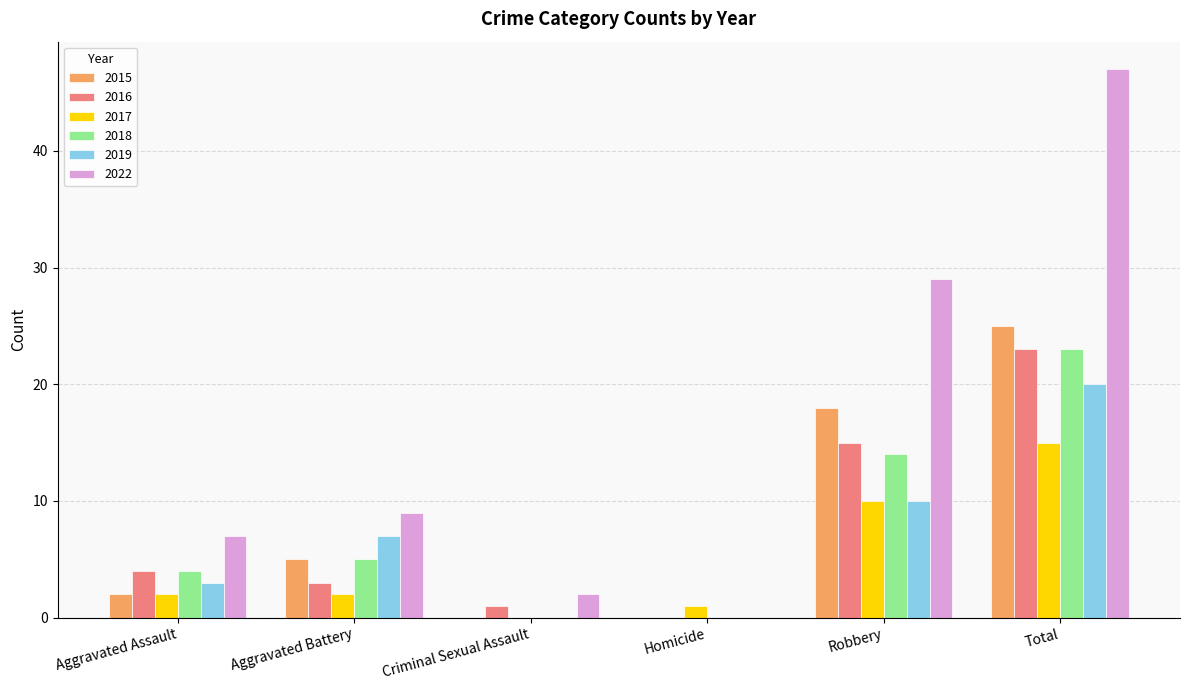

Reading left to right, extract all data points from this chart.

2015: 2	5	0	0	18	25
2016: 4	3	1	0	15	23
2017: 2	2	0	1	10	15
2018: 4	5	0	0	14	23
2019: 3	7	0	0	10	20
2022: 7	9	2	0	29	47